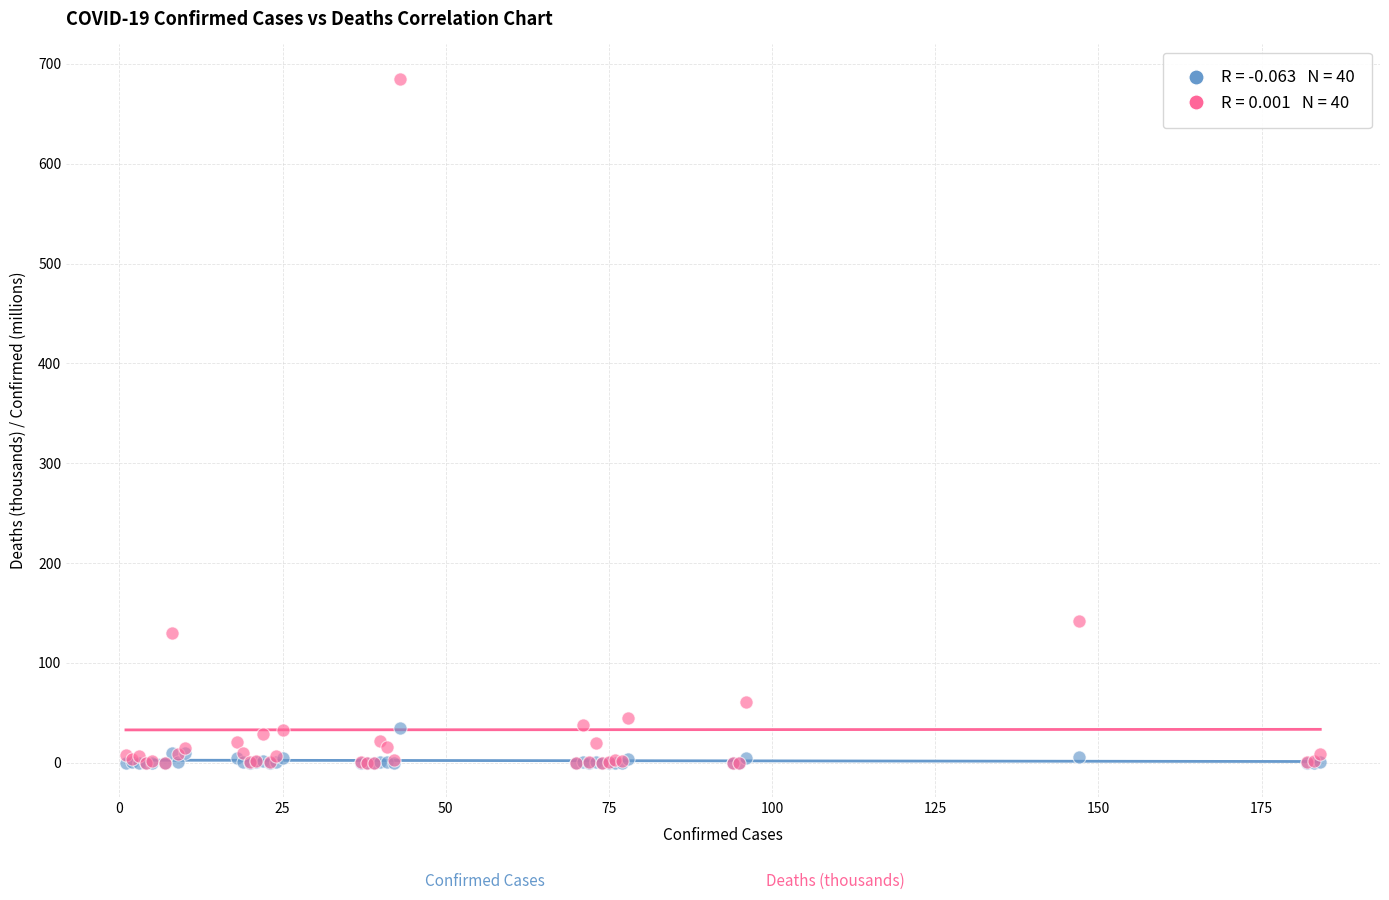

Across all series, what Y value is closest to 342?

141.7